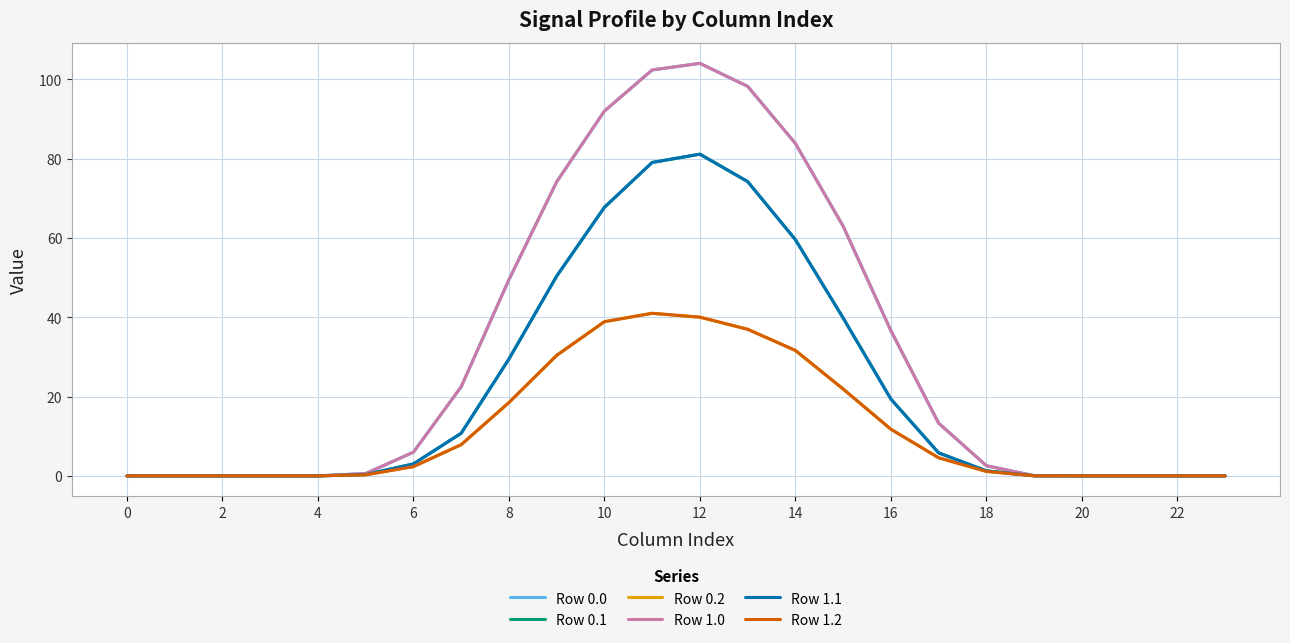

Does the chart display data point markers on the line(s)?

No